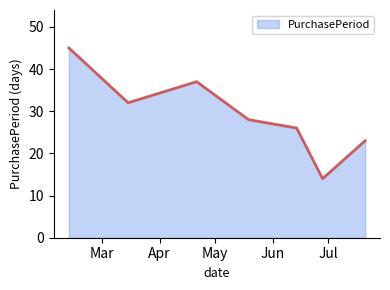

What is the average value?

29